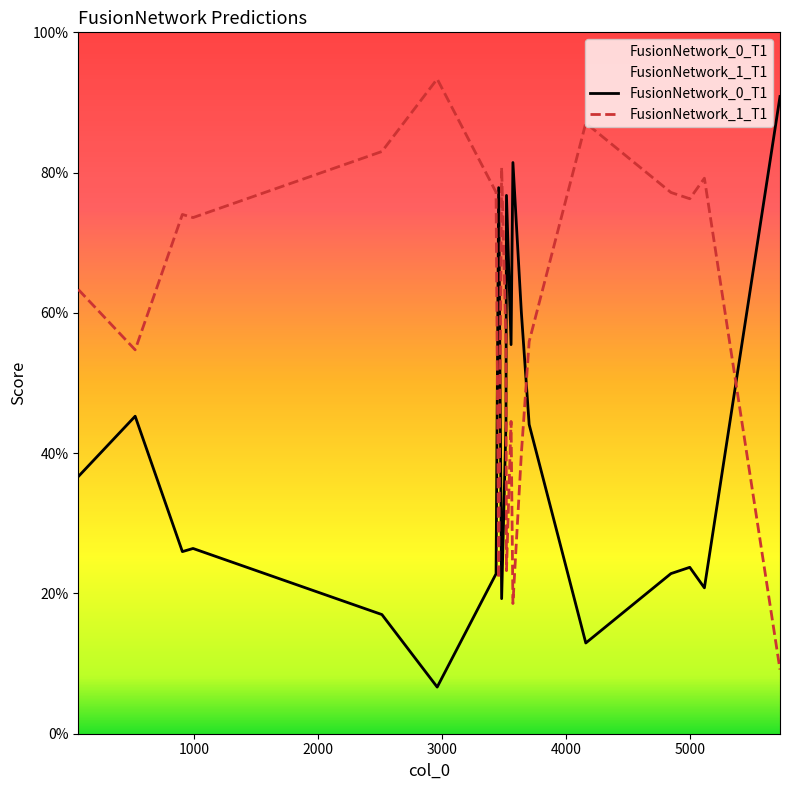

Which series has the widest spread of values?

FusionNetwork_0_T1